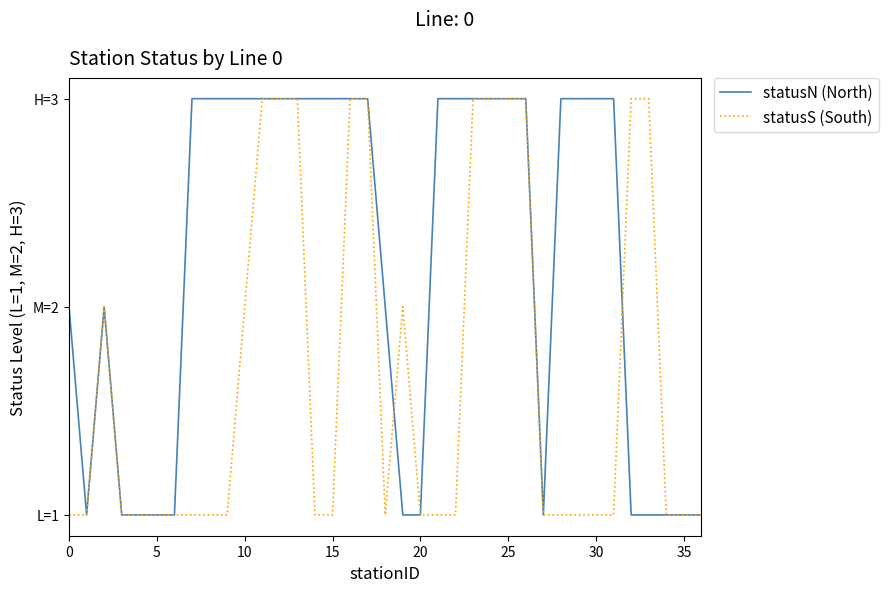

How many interior local valleys does the statusN (North) series have?

2